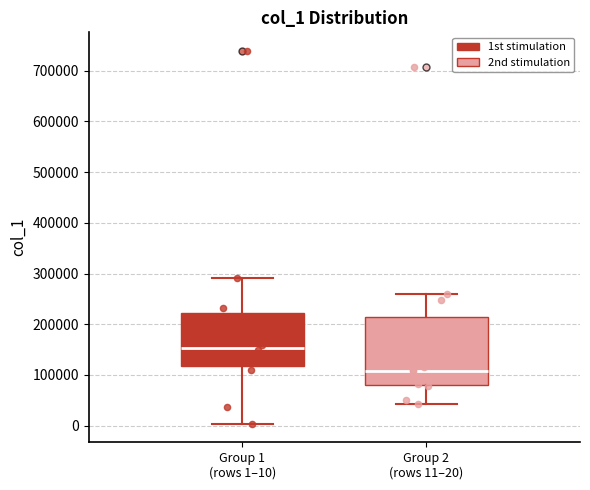

Reading left to right, transcribe this box plot: for each box, give where its median line is, the range the box spans, and where its two whiskers end, as read against the y-axis. The values are not printed on the chart, so give them approximately, as read against the axis.

Group 1 (rows 1–10): median 150000, box 120000 to 220000, whiskers 0 to 290000
Group 2 (rows 11–20): median 110000, box 80000 to 210000, whiskers 40000 to 260000